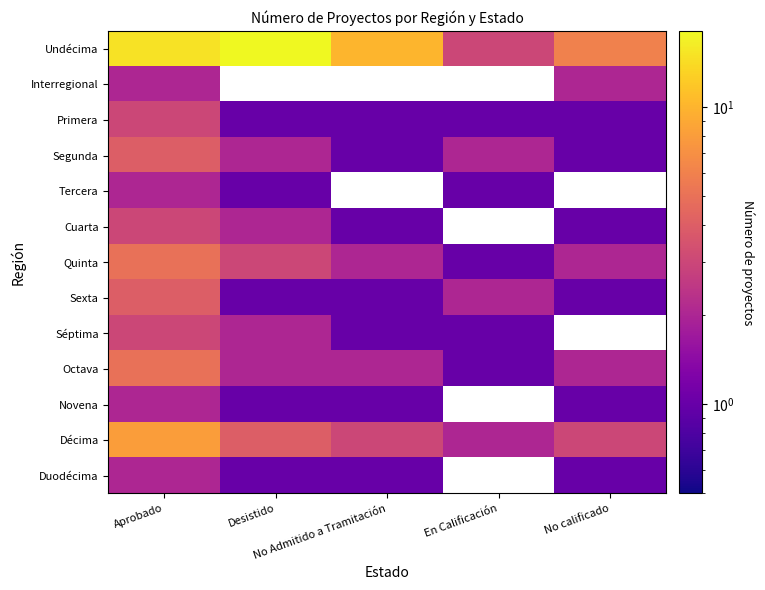

What is the lowest value of the Tercera series?

1.0